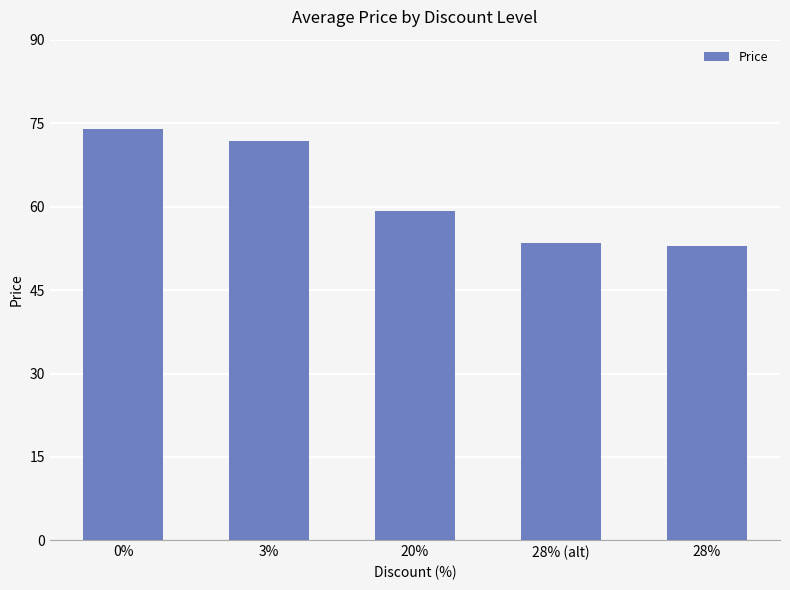

What is the difference between the values at 0% and 28% (alt)?

20500